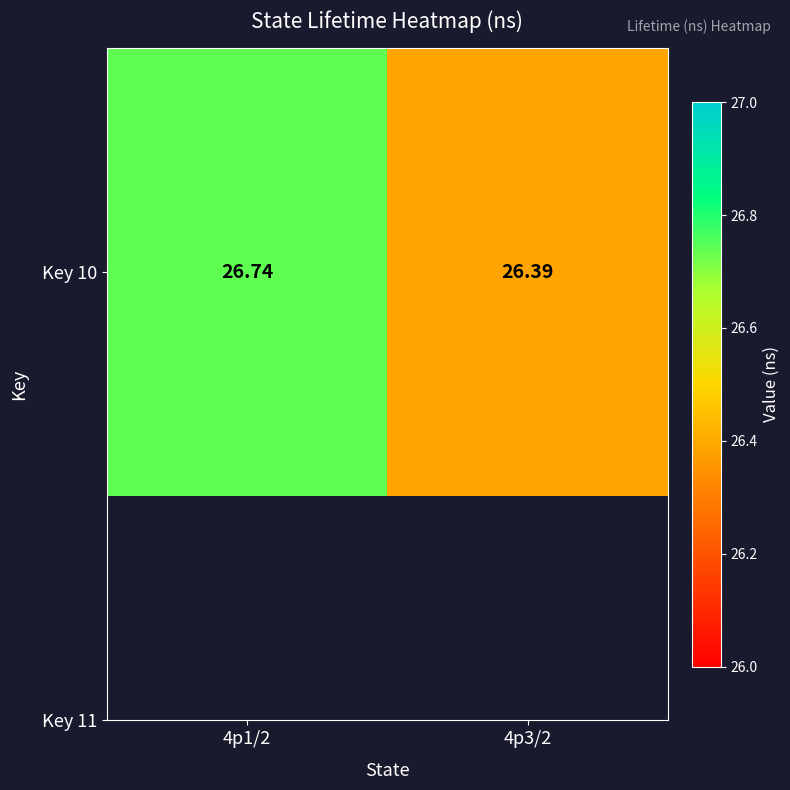

List the labels in order of value, smallest first.

4p3/2, 4p1/2